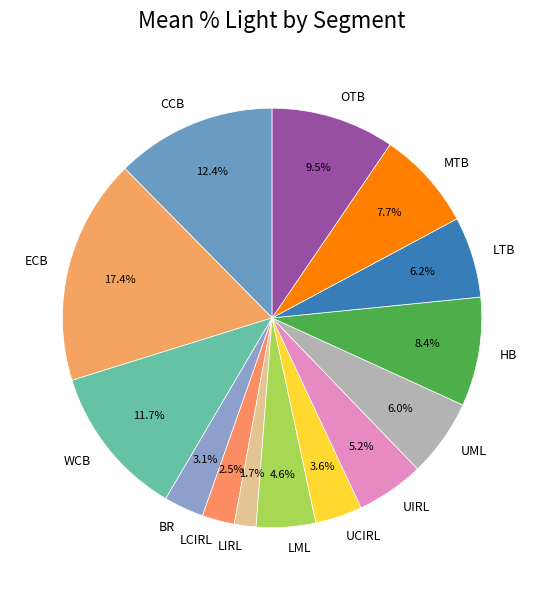

Approximately how many times larger is the value at LML compared to LTB?

0.7